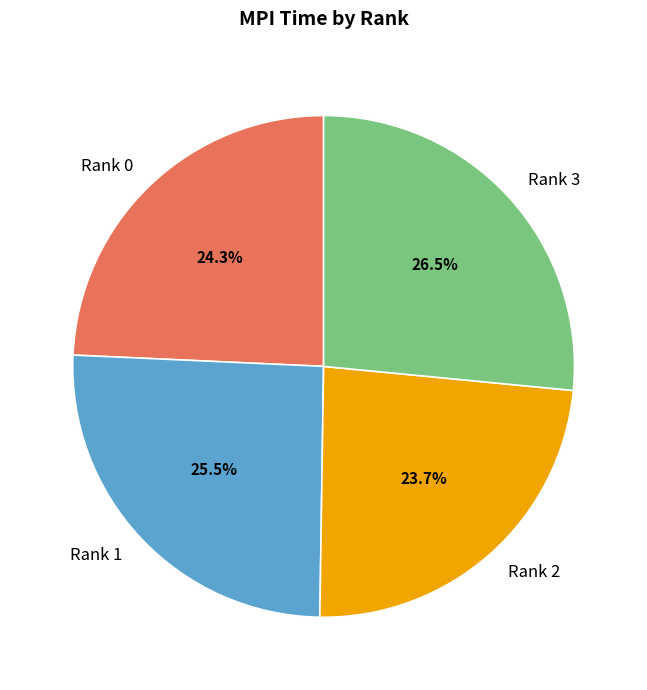

Do Rank 2 and Rank 1 together represent more than half of the pie?

No